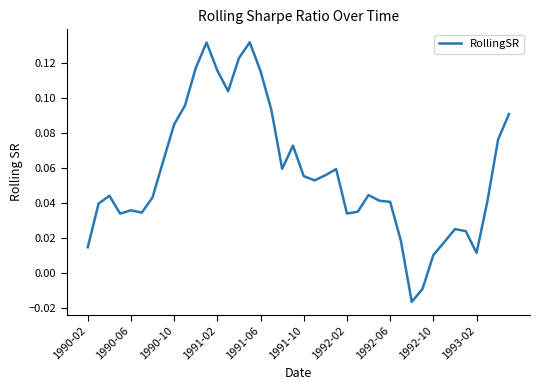

Is this an area chart (filled region under the line)?

No